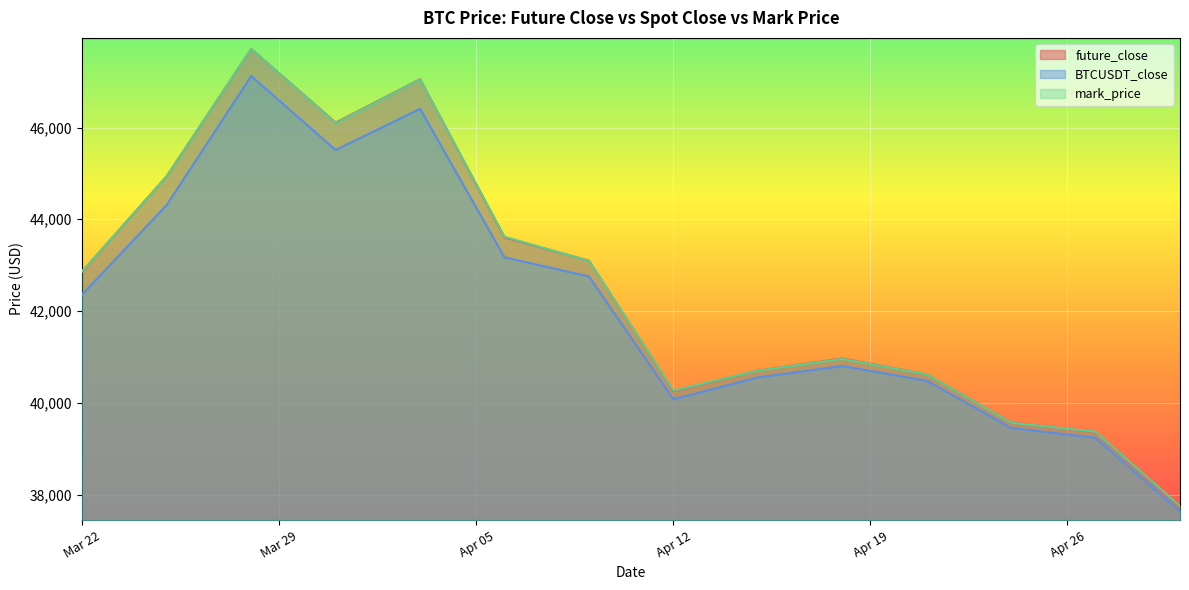

True or false: BTCUSDT_close and mark_price intersect in this chart.

False